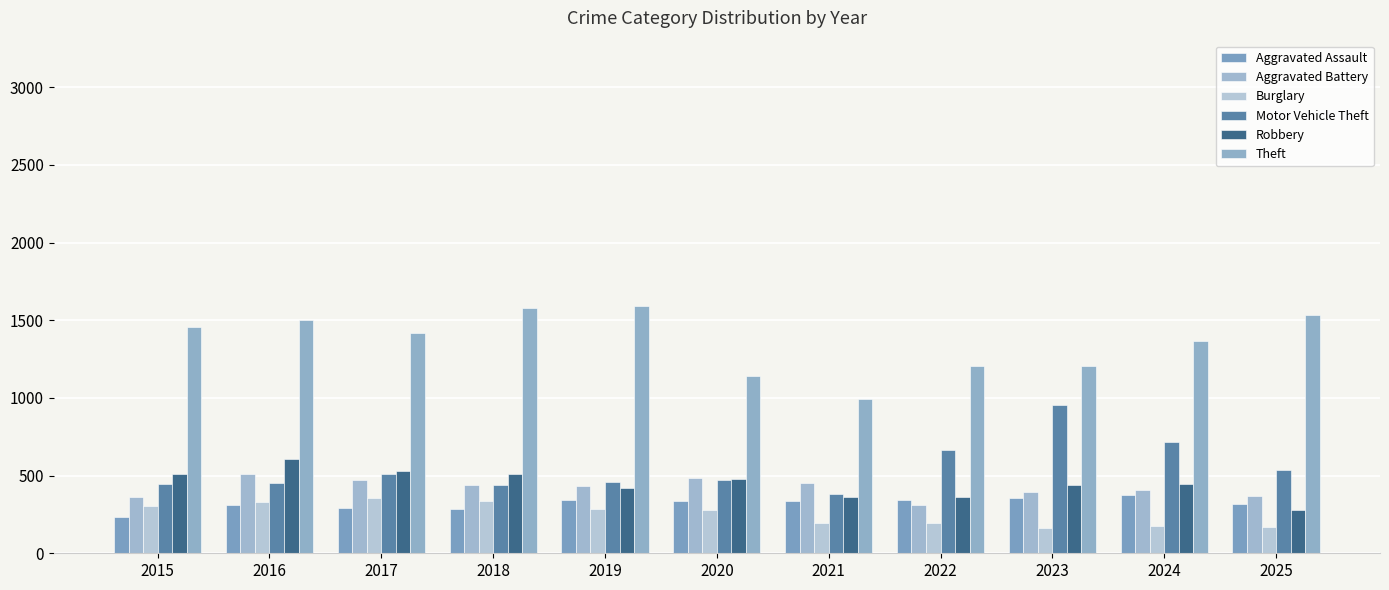

Which label corresponds to the largest value in the chart?

2019